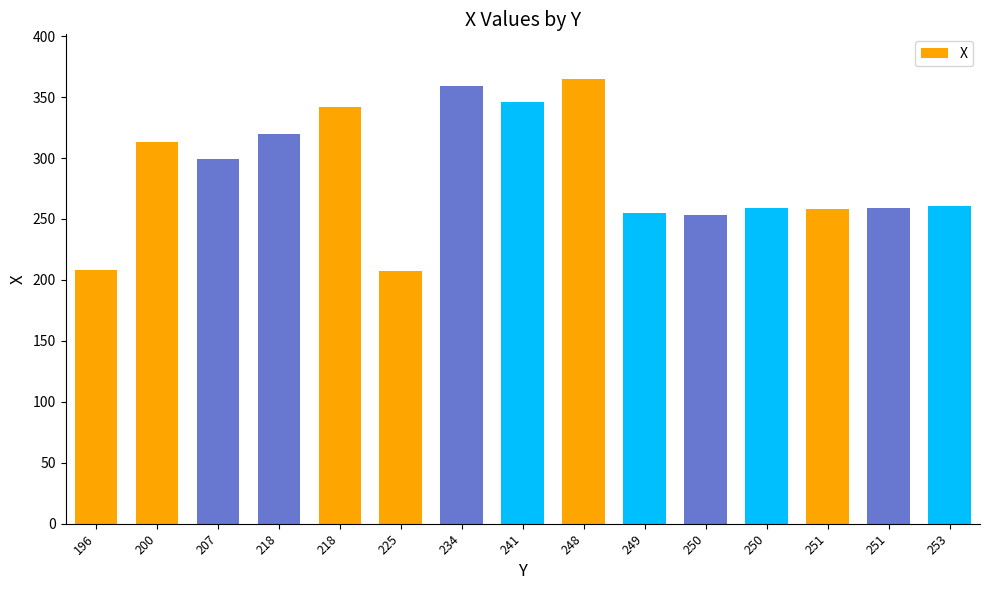

List the labels in order of value, largest first.

248, 234, 241, 218, 218, 200, 207, 253, 250, 251, 251, 249, 250, 196, 225